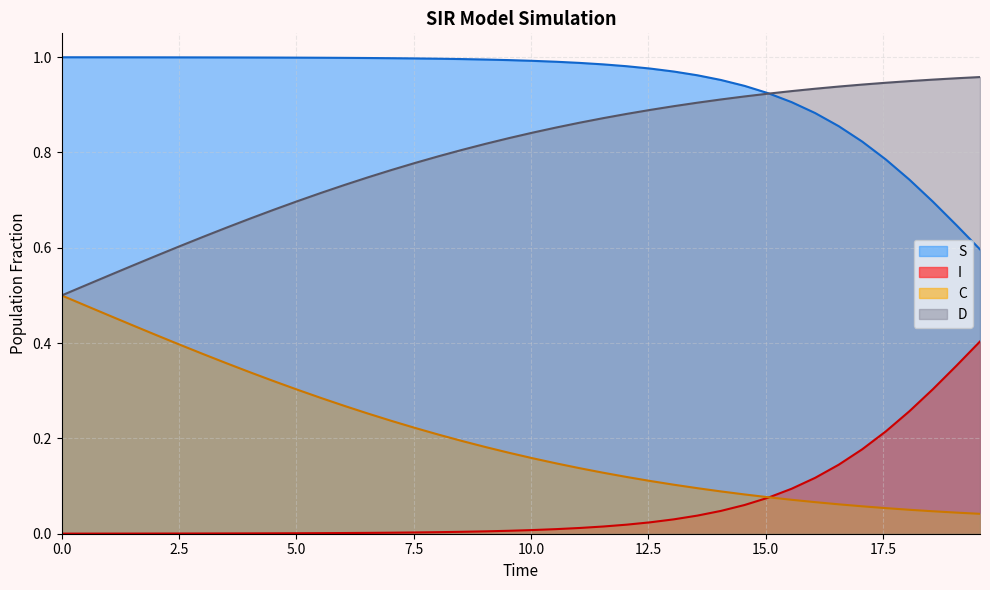

At how many categories does at least one series exceed 0?

40